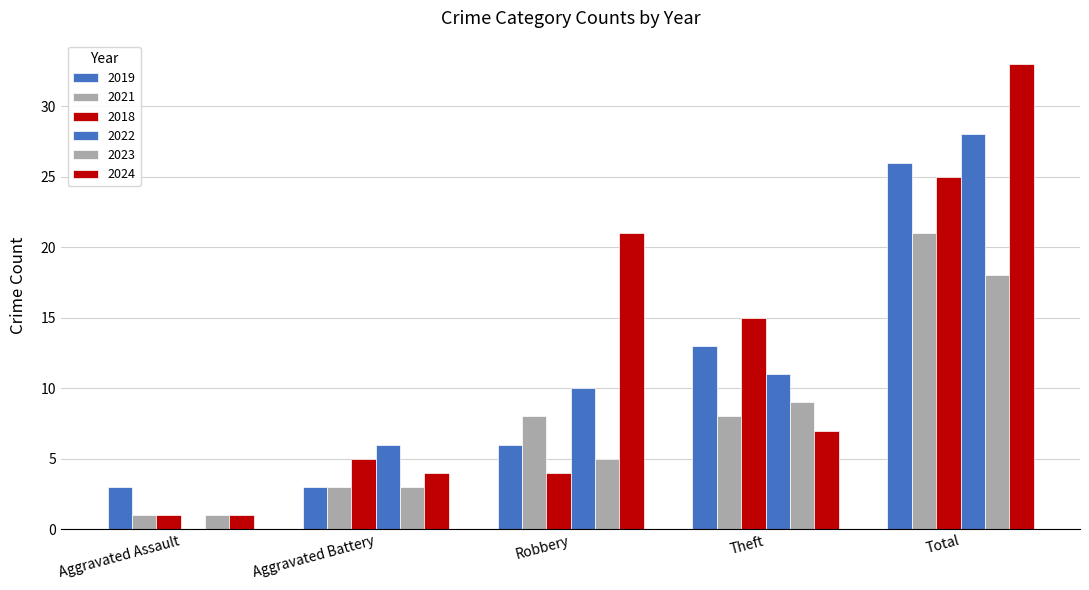

Does the chart contain stacked bars?

No